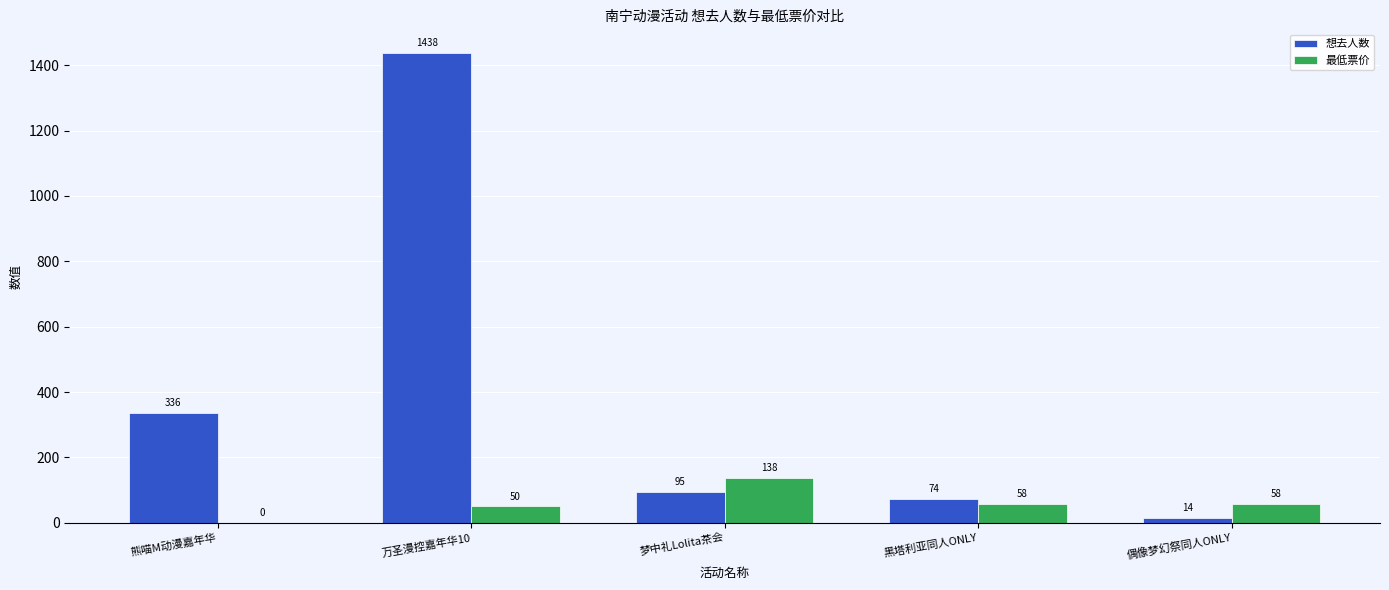

What is the sum of the 想去人数 values at 偶像梦幻祭同人ONLY and 黑塔利亚同人ONLY?

88